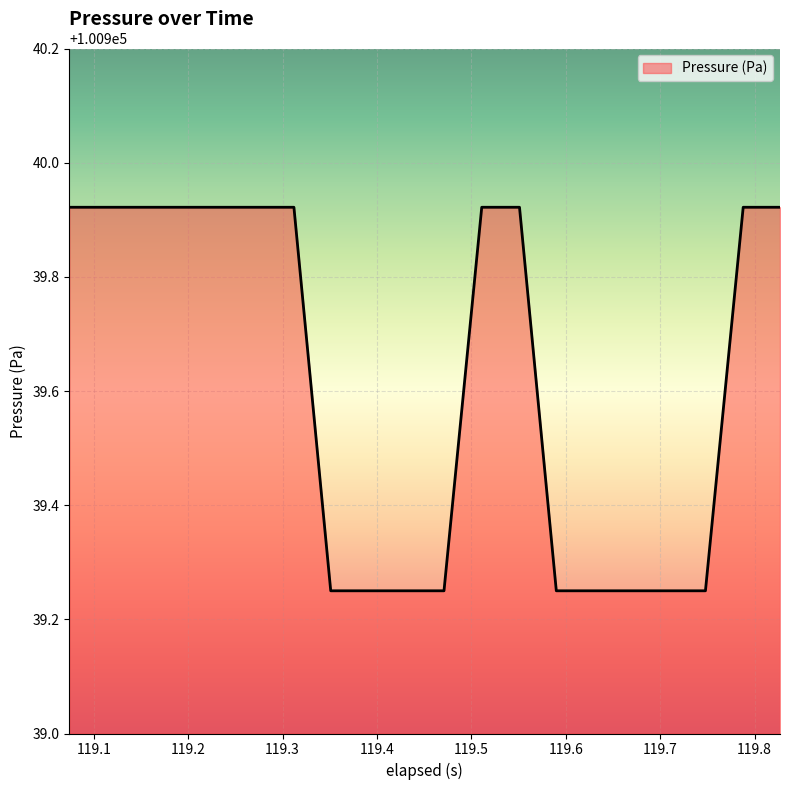

What is the difference between the maximum and minimum values?

0.7